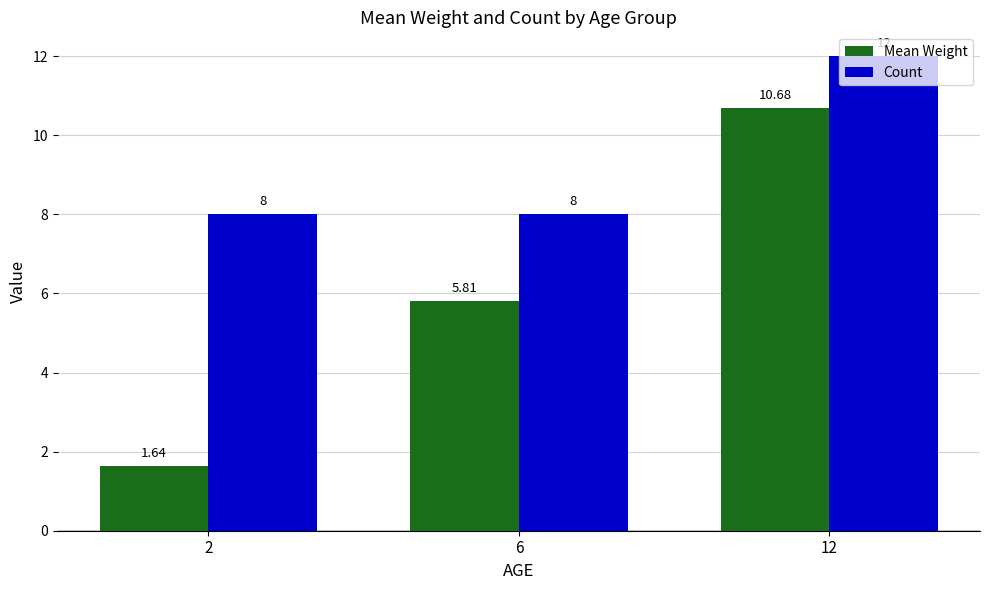

What is the approximate value of Mean Weight at 12?

10.7